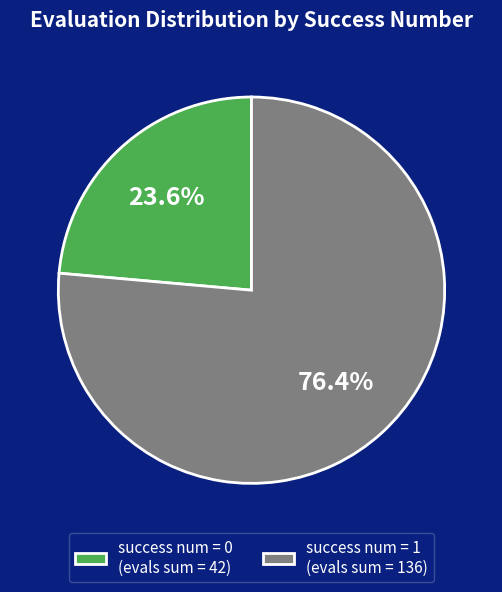

What is the largest slice in the pie chart?

success num = 1 (evals sum = 136)